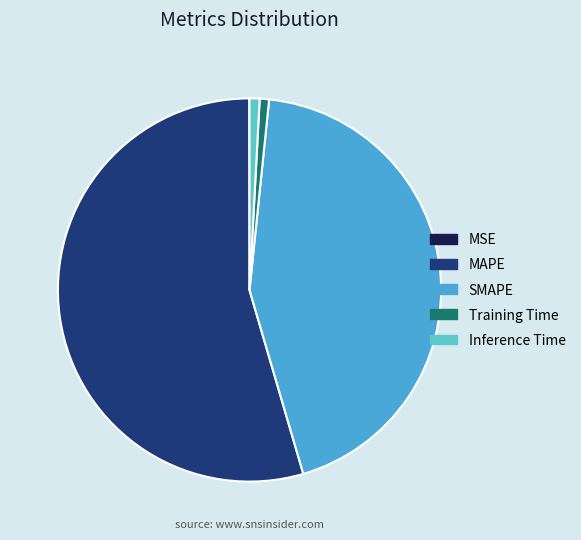

The SMAPE slice represents 44% of the pie. True or false?

True